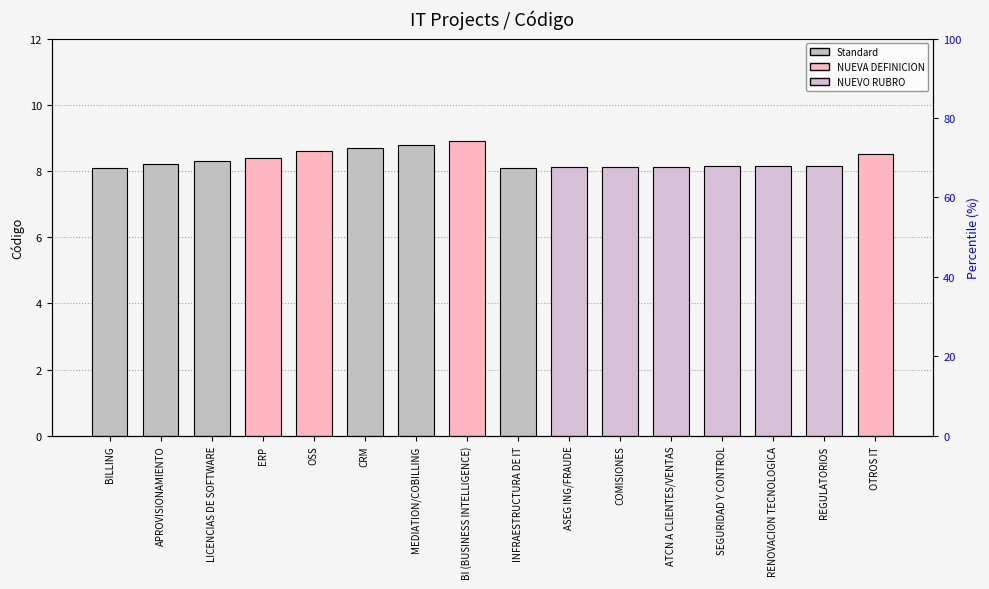

Read the value at APROVISIONAMIENTO.

8.2